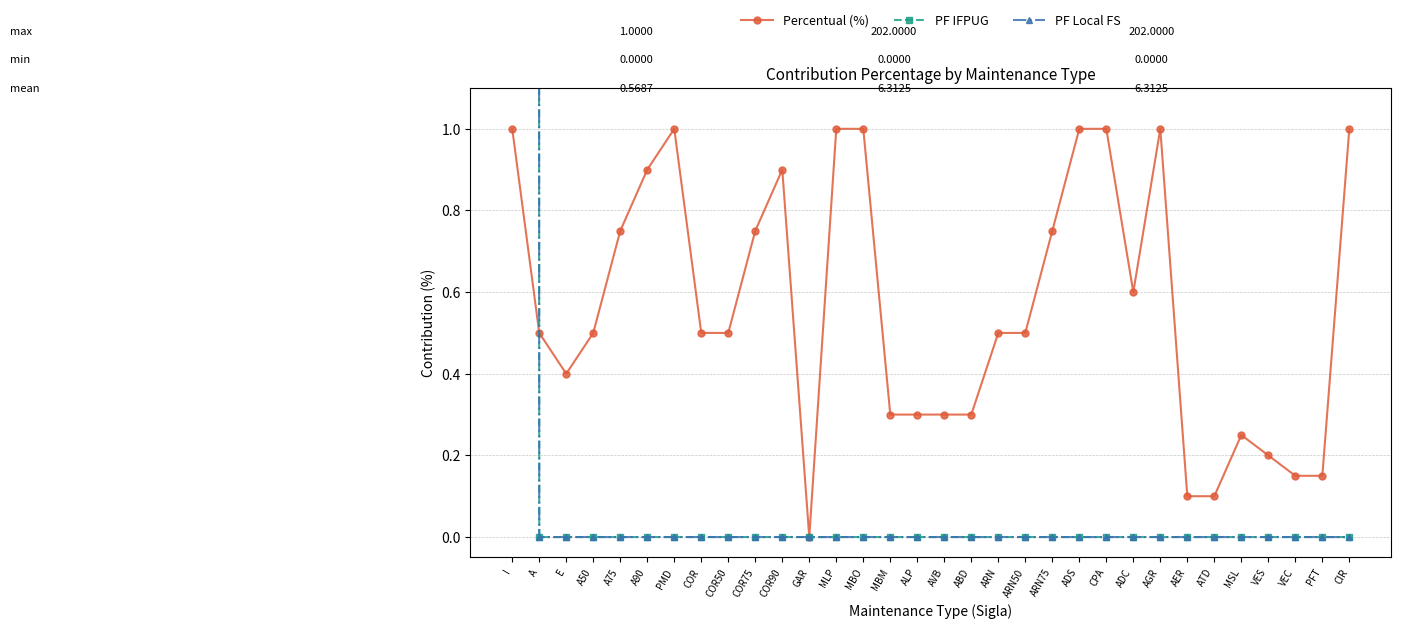

After their last crossing, which series has the higher values: Percentual (%) or PF Local FS?

Percentual (%)